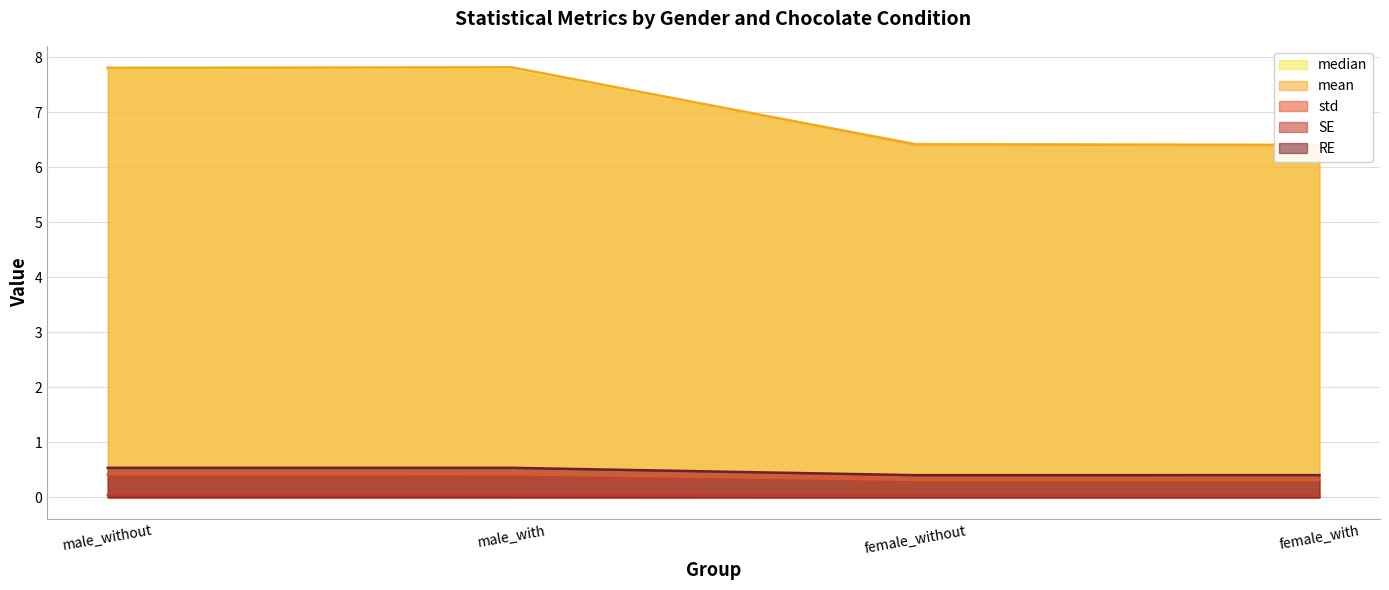

At which category does SE reach its first local valley?

female_without